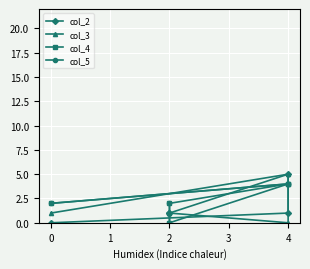

What is the spread (max minus min) of values at 2?

2